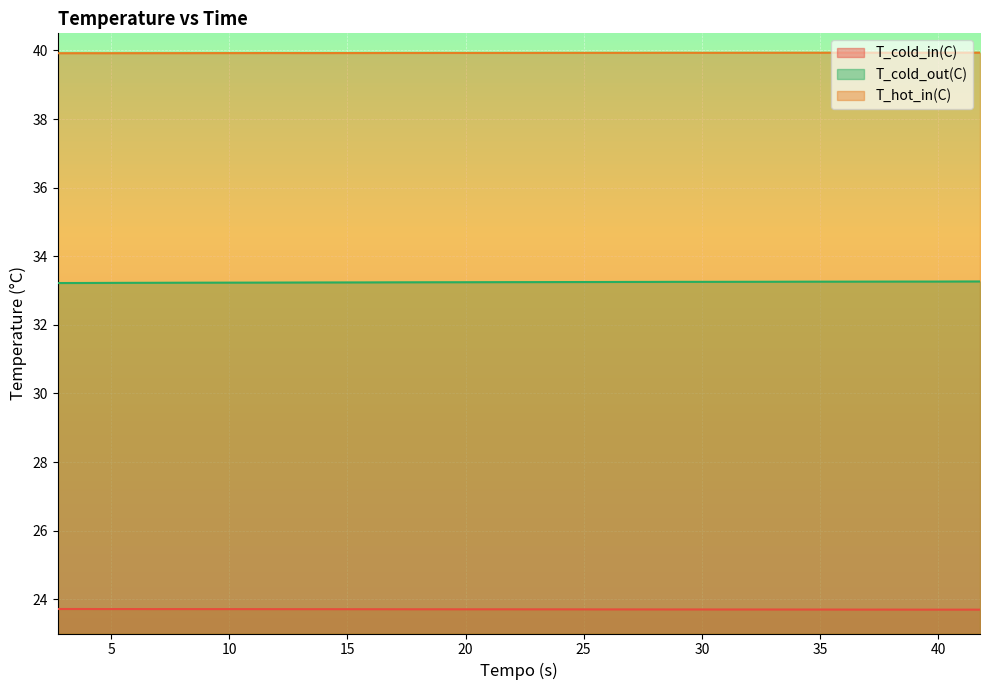

What value does the T_cold_in(C) series have at 3.7548?

23.7